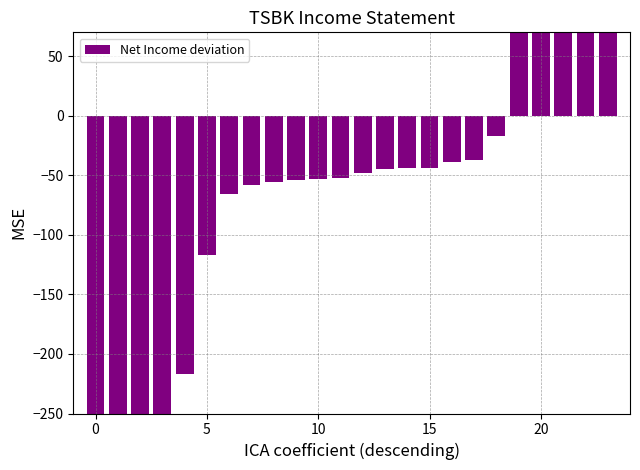

What is the difference between the values at 17 and 12?

11.0